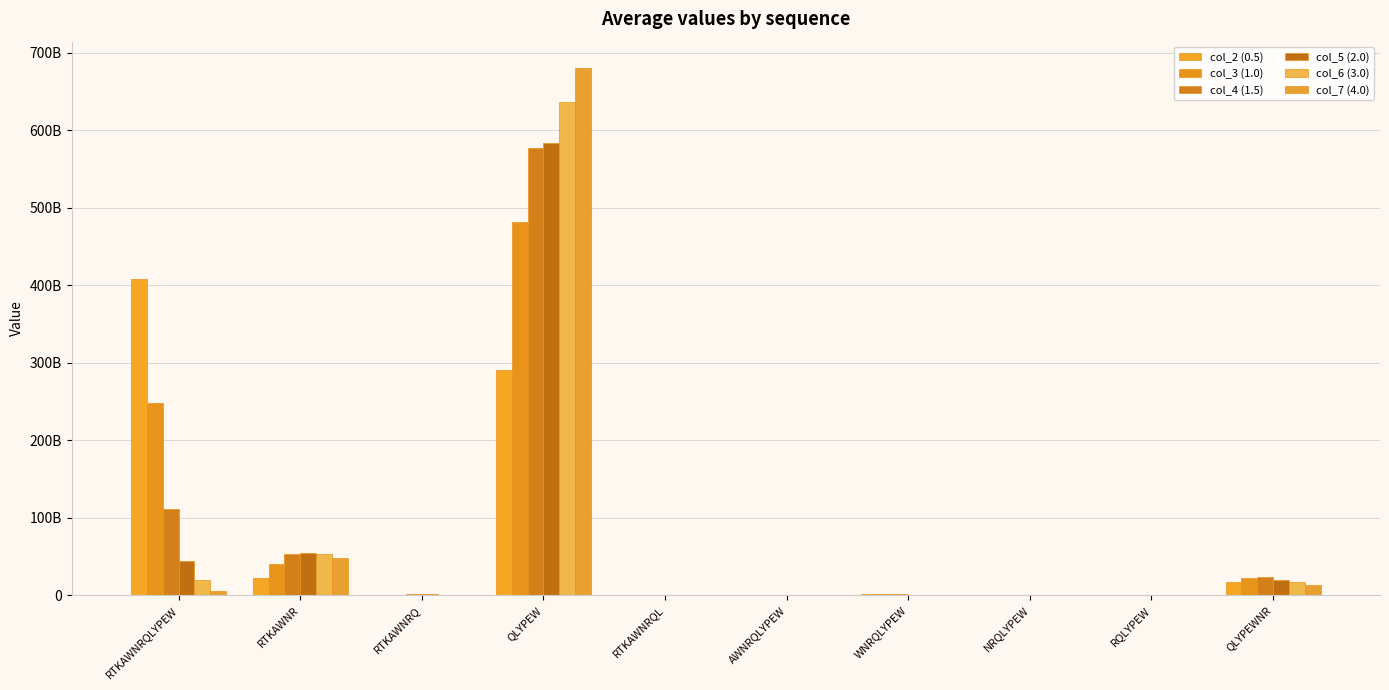

What is the spread (max minus min) of values at RTKAWNR?

32924261190.0